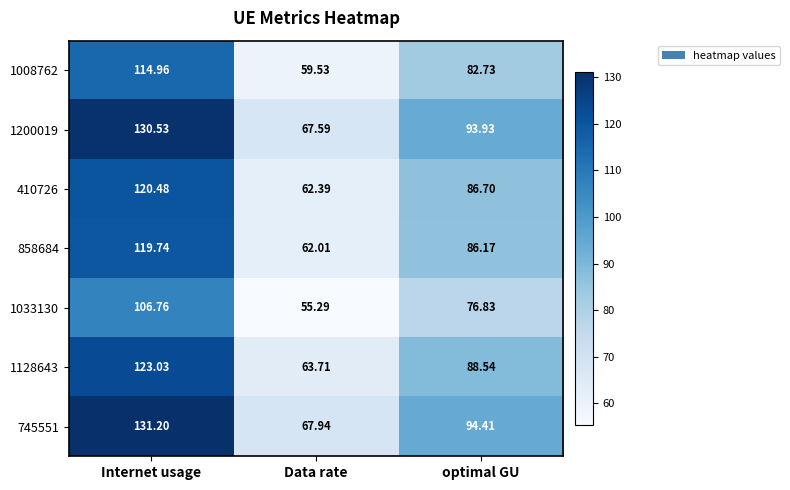

At which category is the sum across all series the highest?

Internet usage